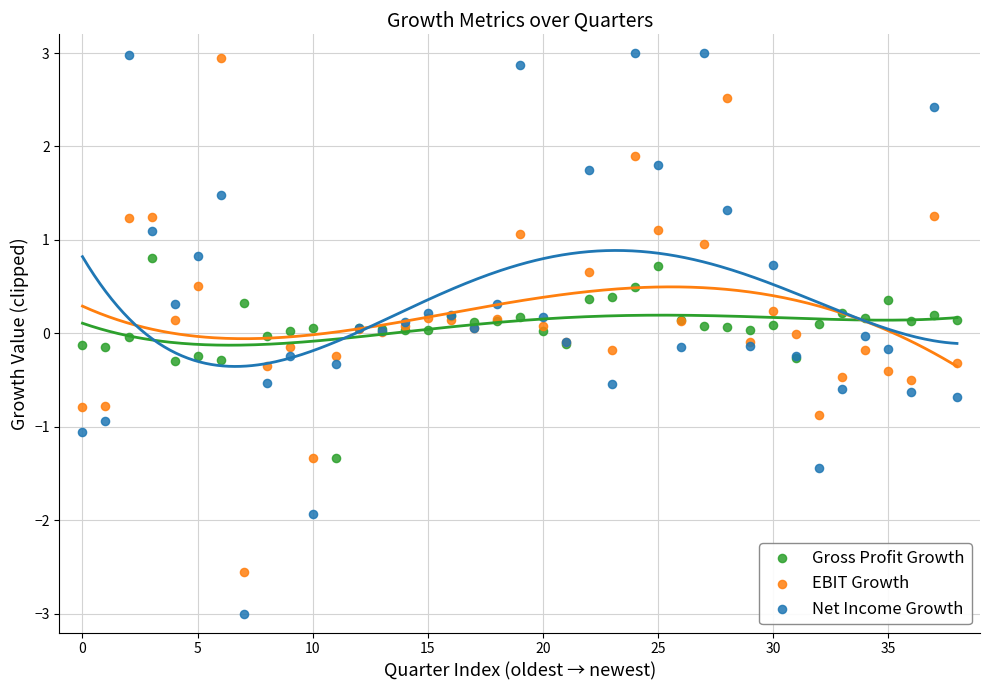

Which series has the widest spread of Y values?

Net Income Growth